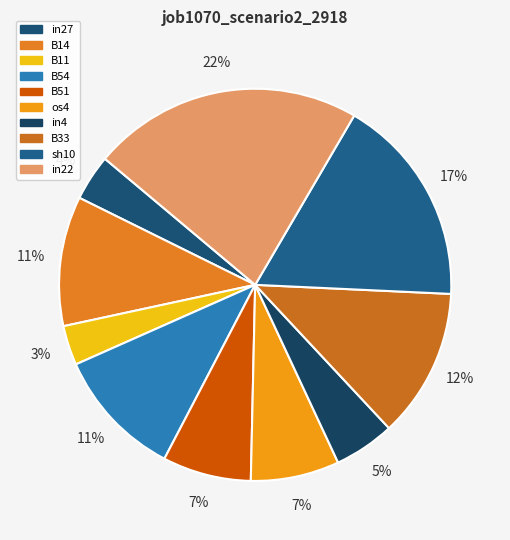

Between in27 and B11, which is larger?

in27